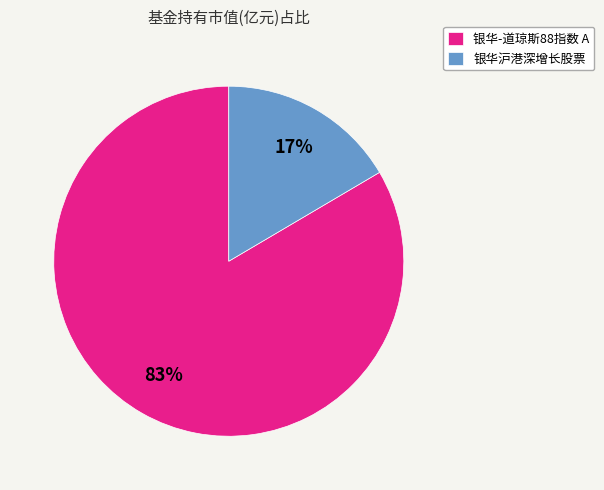

Between 银华-道琼斯88指数 A and 银华沪港深增长股票, which is larger?

银华-道琼斯88指数 A